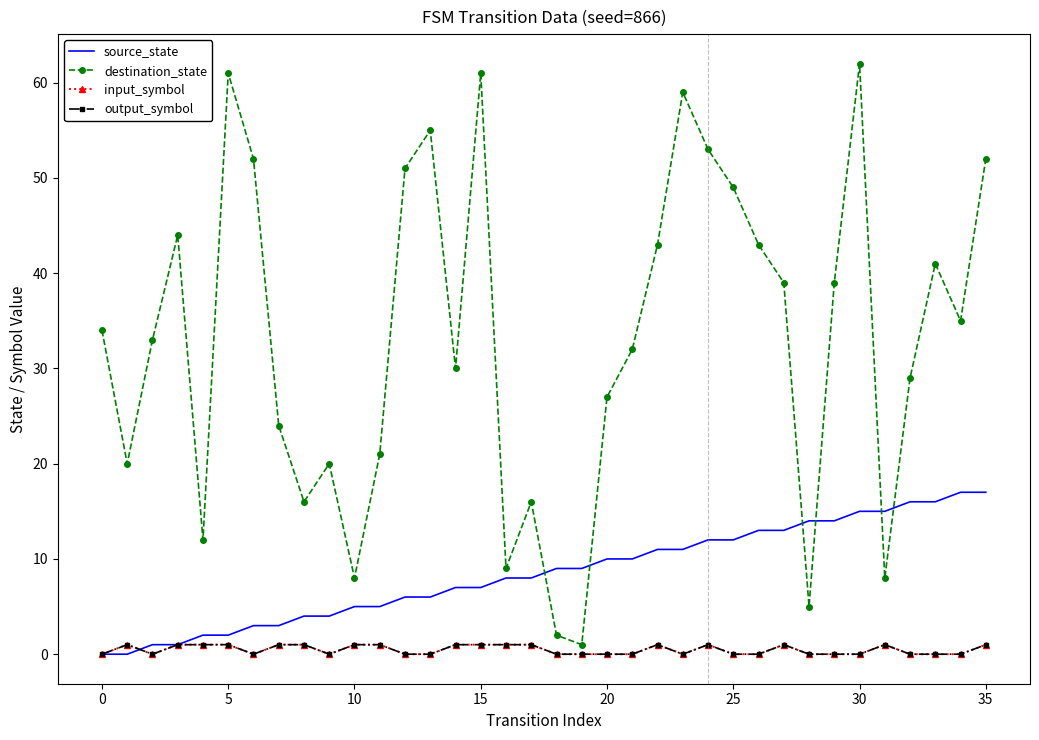

List the series in order of their peak value, lowest first.

input_symbol, output_symbol, source_state, destination_state